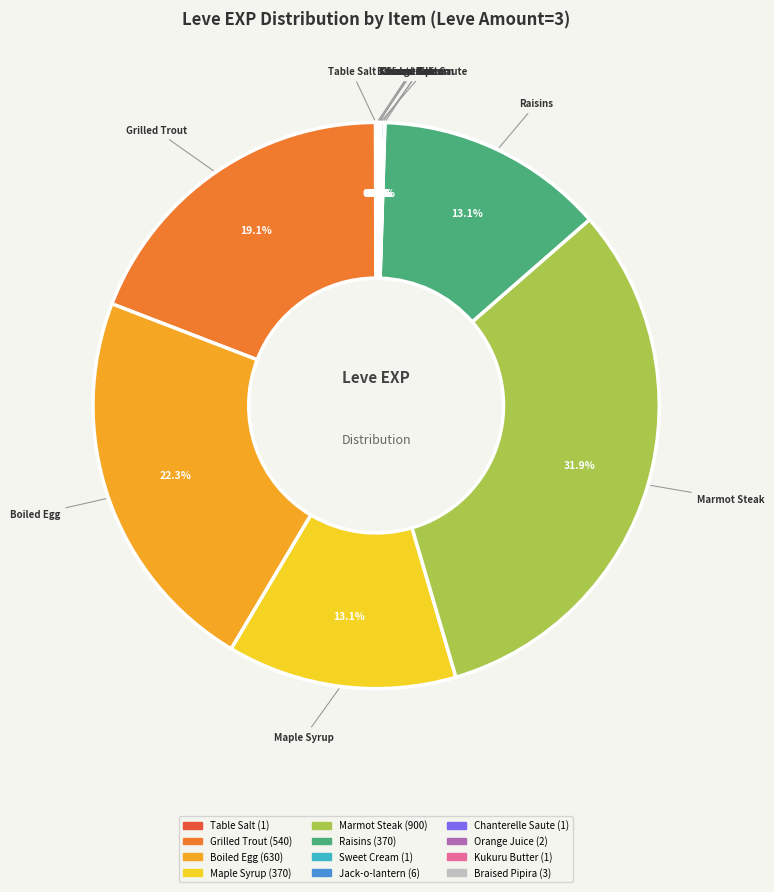

Is there any slice that represents more than half of the pie?

No